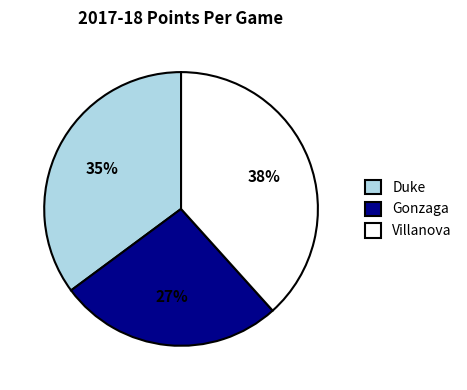

How many segments does this pie chart have?

3